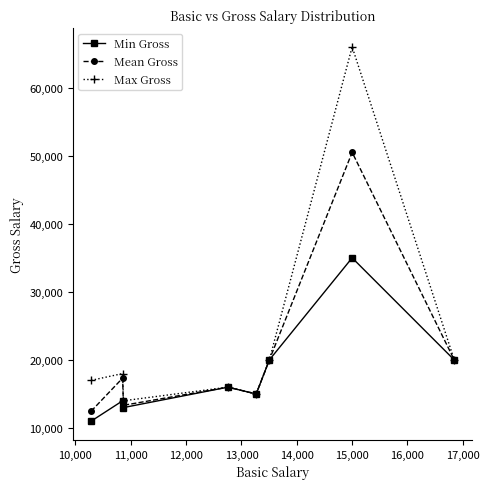

Which series has the largest total across all categories?

Max Gross